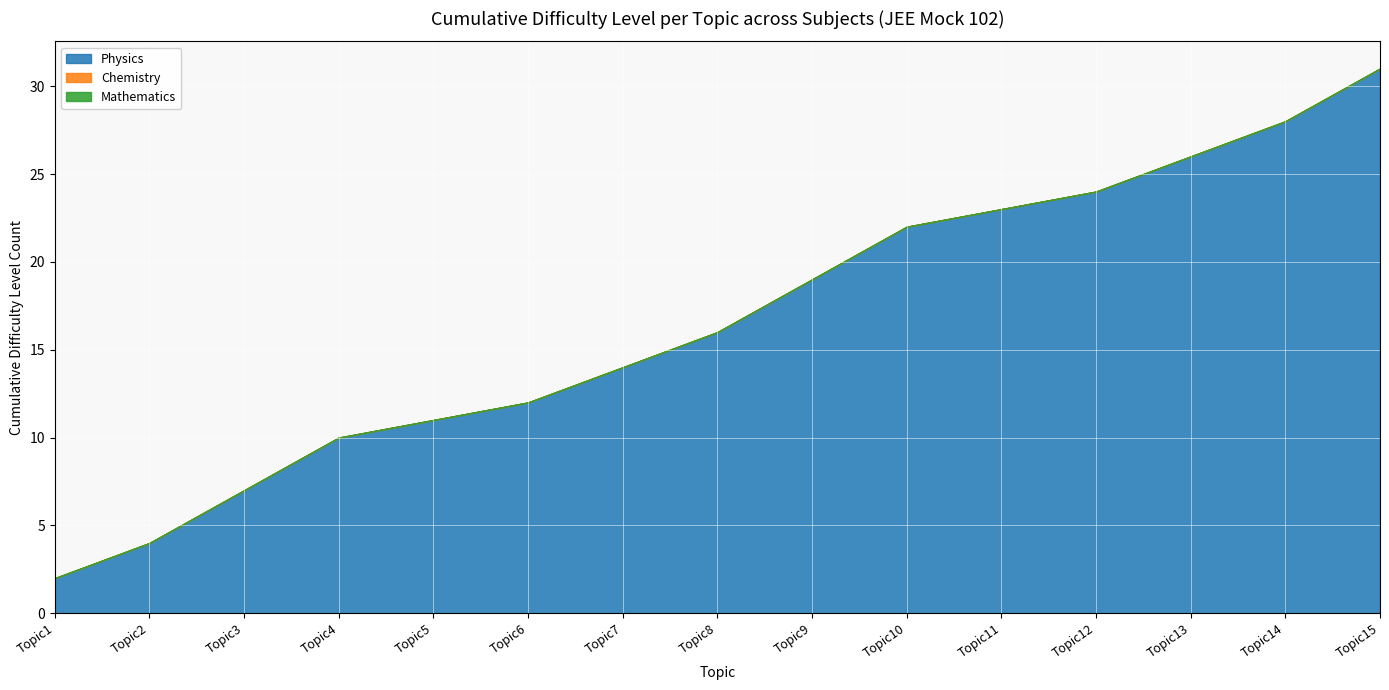

What are all the series names shown in the legend?

Physics, Chemistry, Mathematics